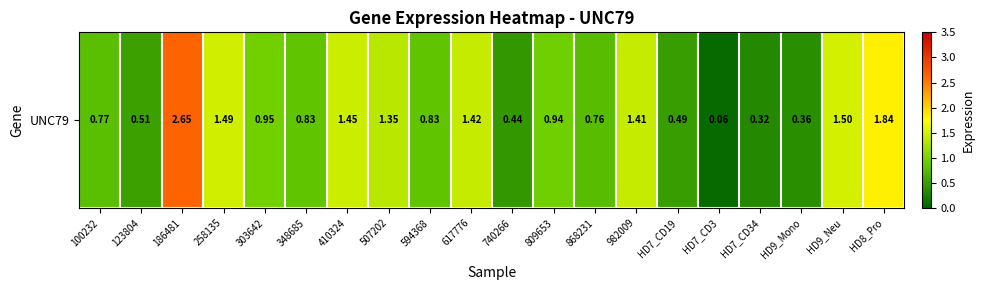

At which label is the value closest to 1?

303642